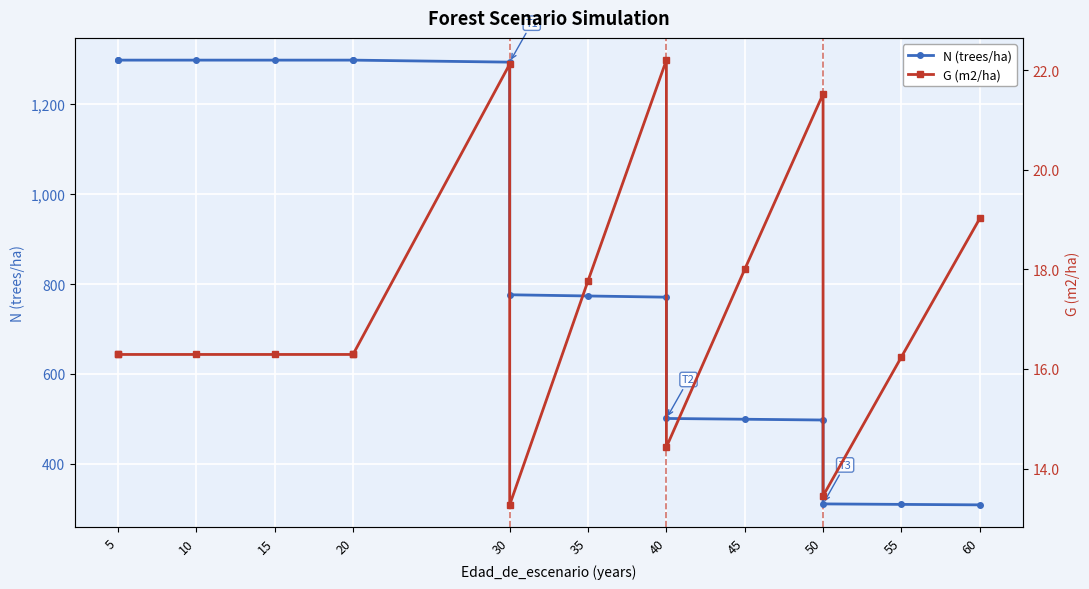

True or false: G (m2/ha) and N (trees/ha) intersect in this chart.

False